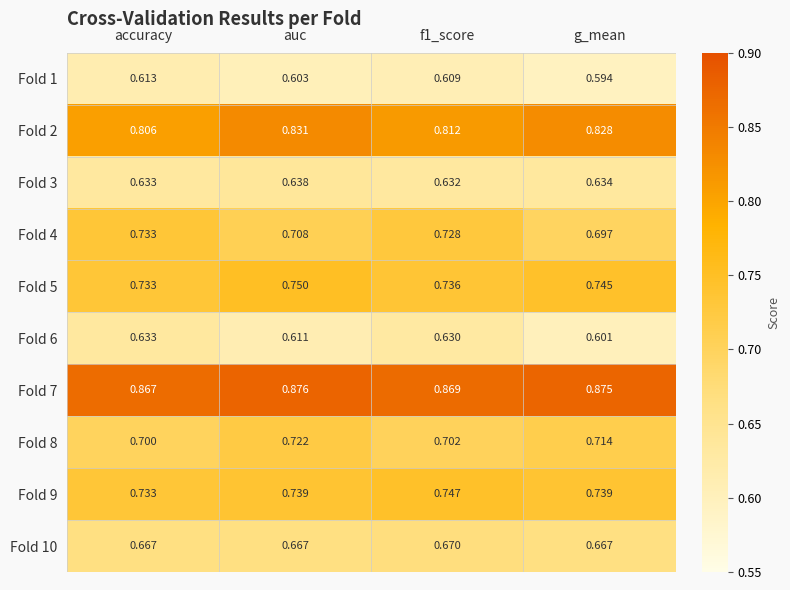

At which category does the chart reach its minimum across all series?

g_mean